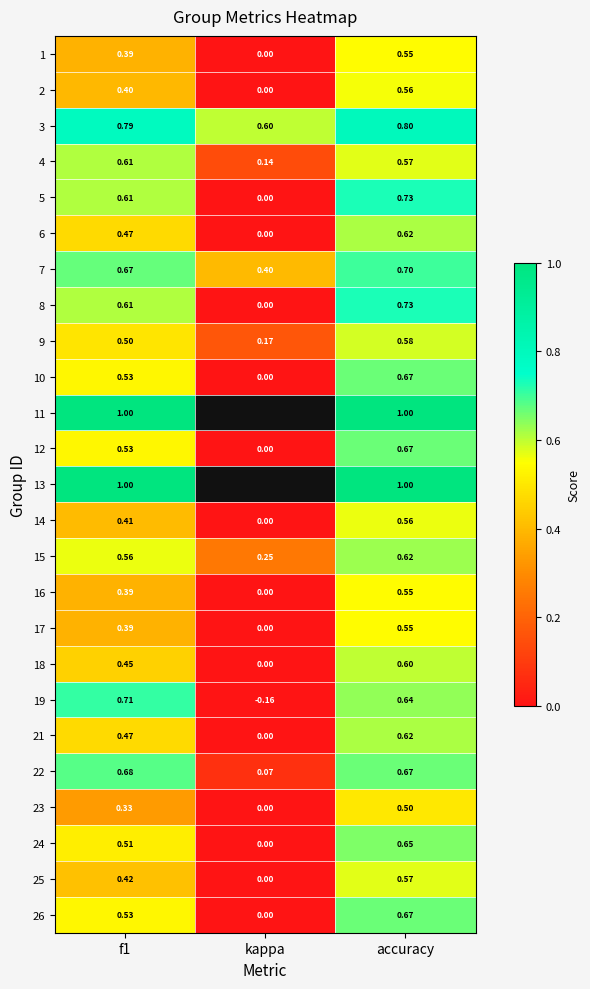

Which series changed the most between f1 and accuracy?

23